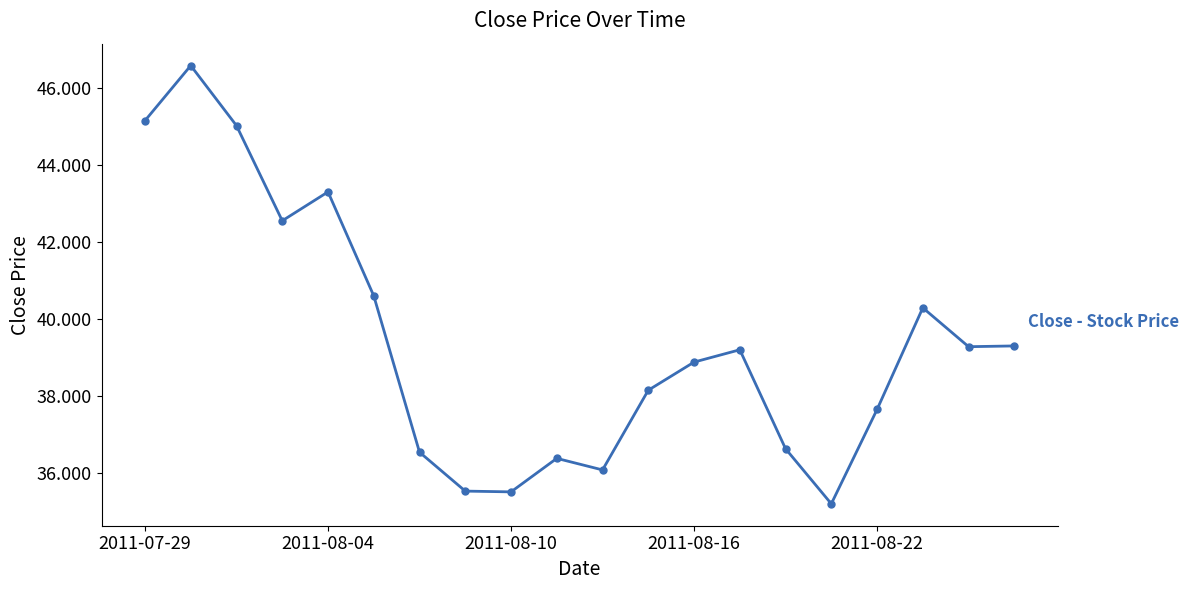

What is the minimum value shown in the chart?

35.2